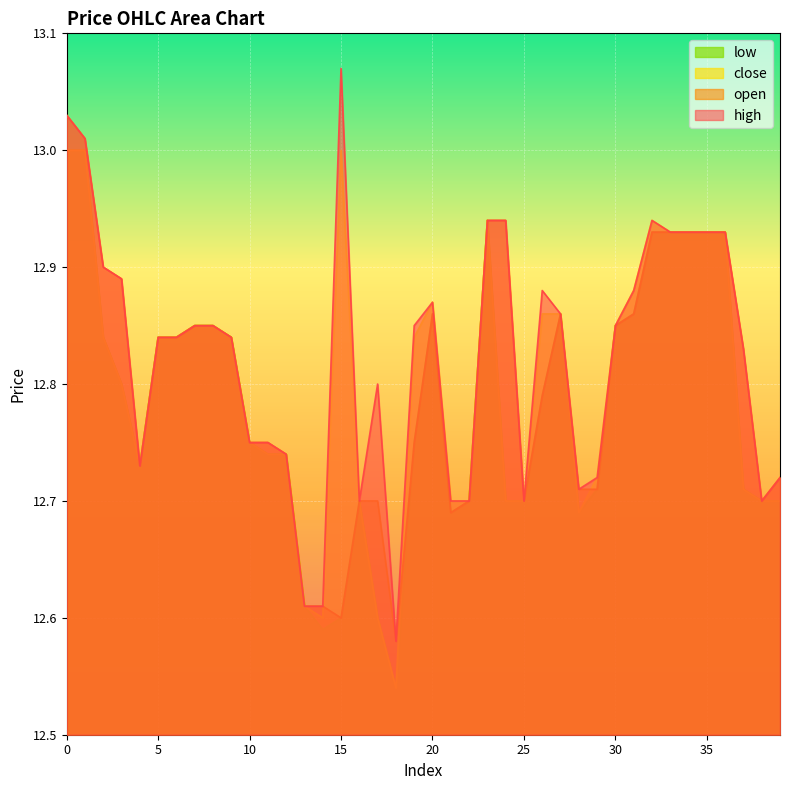

True or false: low and open intersect in this chart.

False